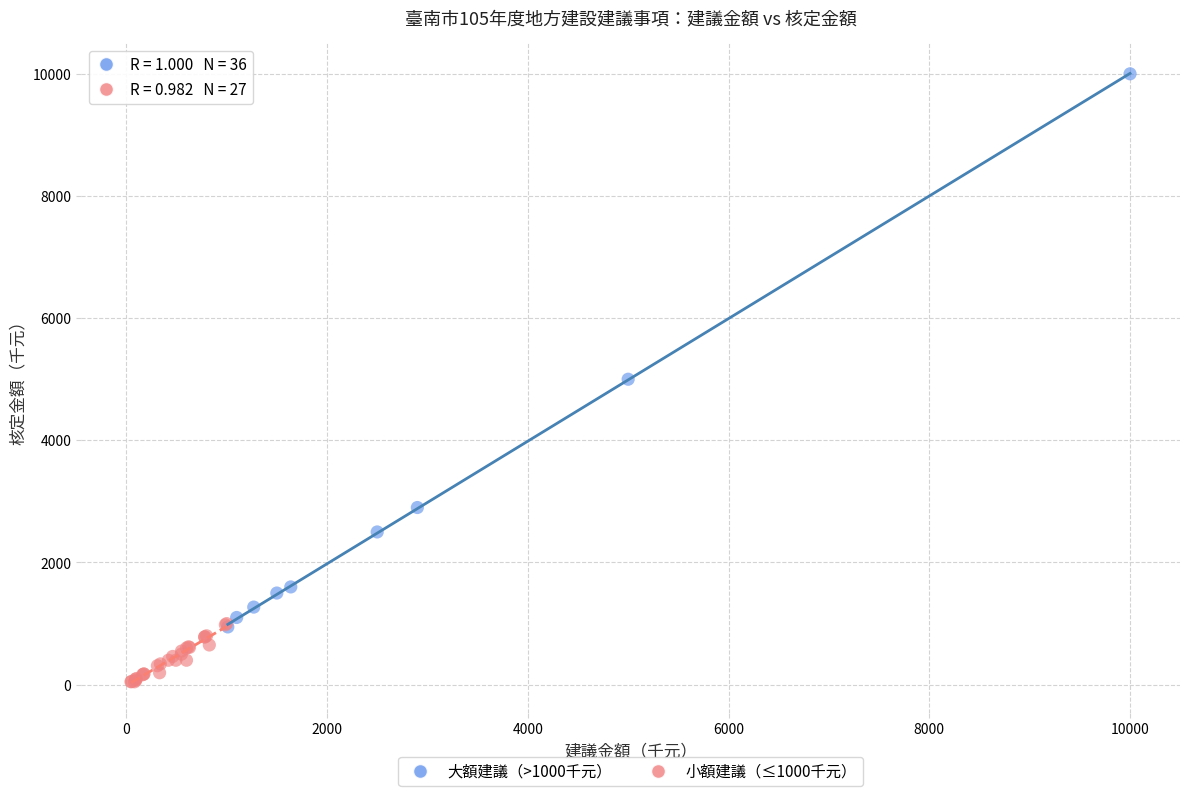

Which series reaches the maximum Y coordinate?

大額建議（>1000千元）